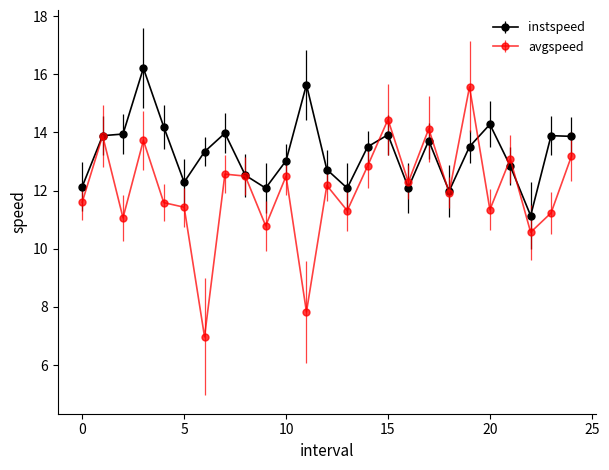

Rank the series by their average value, from highest to lowest.

instspeed, avgspeed